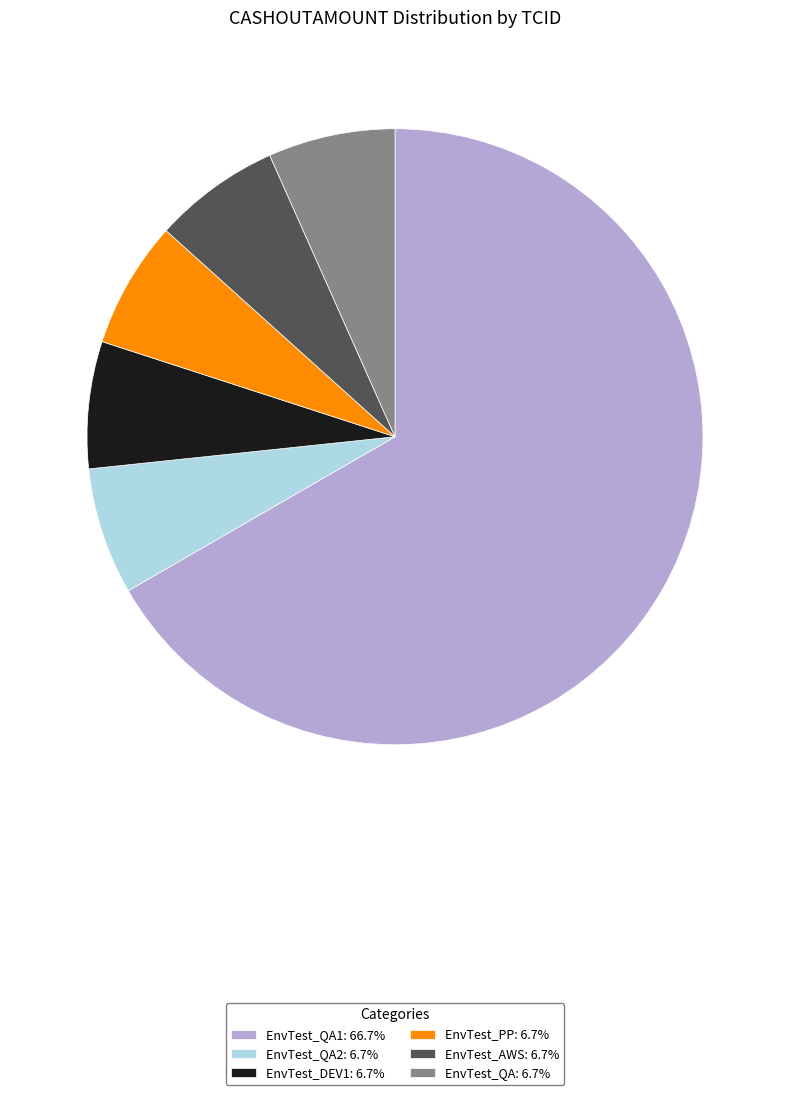

What is the ratio of the value at EnvTest_QA: 6.7% to the value at EnvTest_DEV1: 6.7%?

1.0